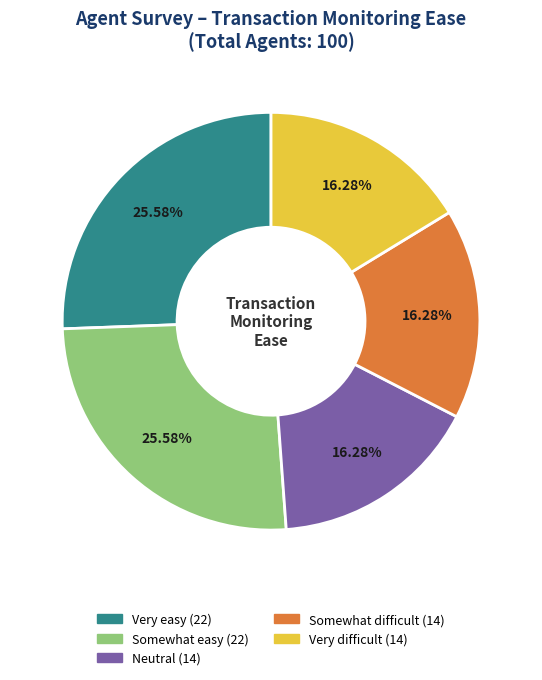

Between Very easy and Very difficult, which is larger?

Very easy